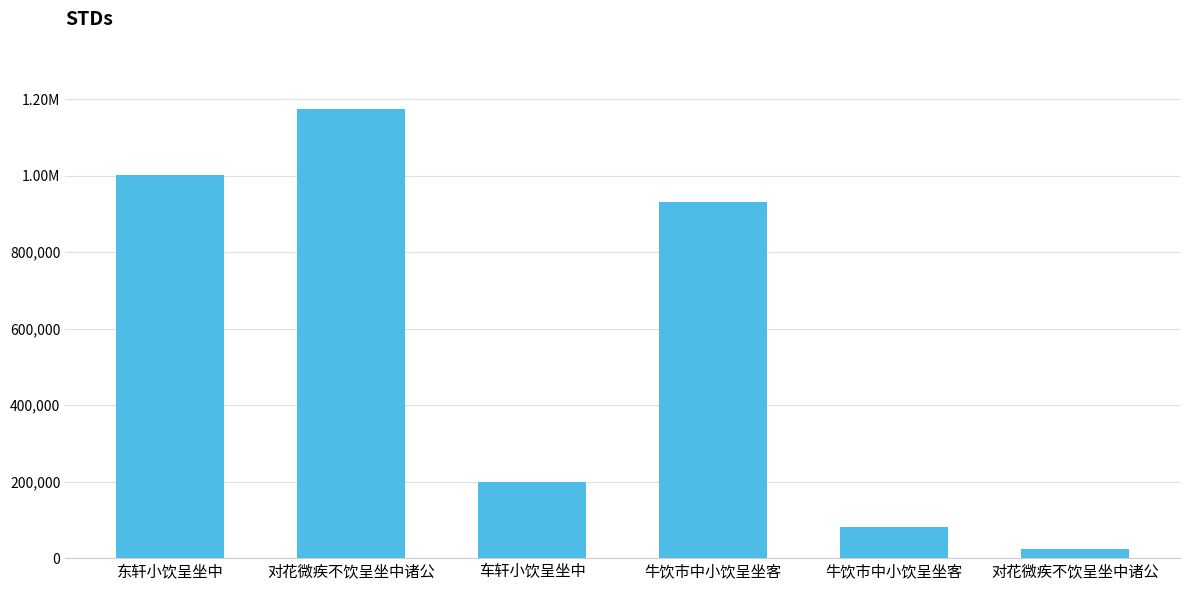

Are the bars horizontal?

No